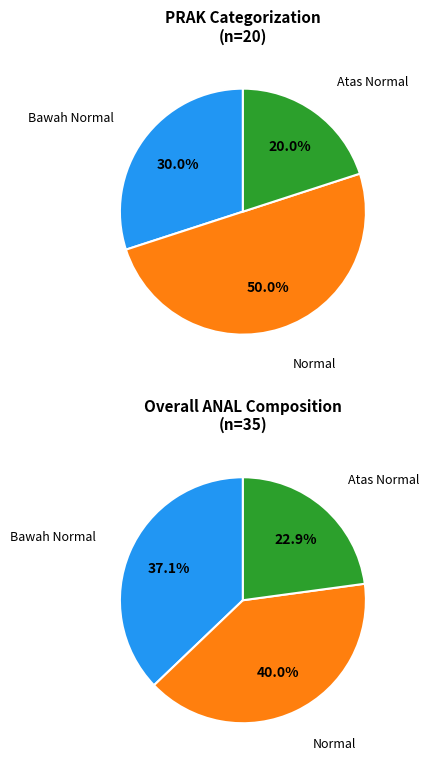

Is there any slice that represents more than half of the pie?

No